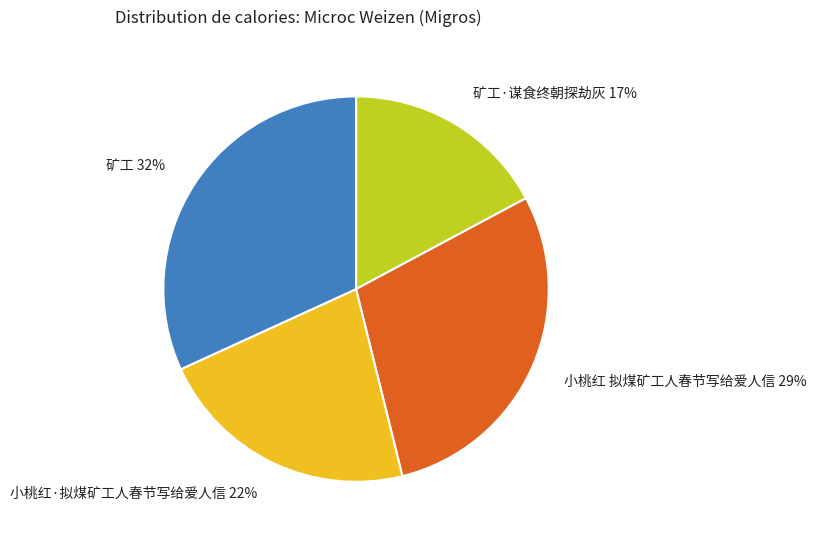

True or false: 矿工·谋食终朝探劫灰 17% accounts for 17% of the total.

True